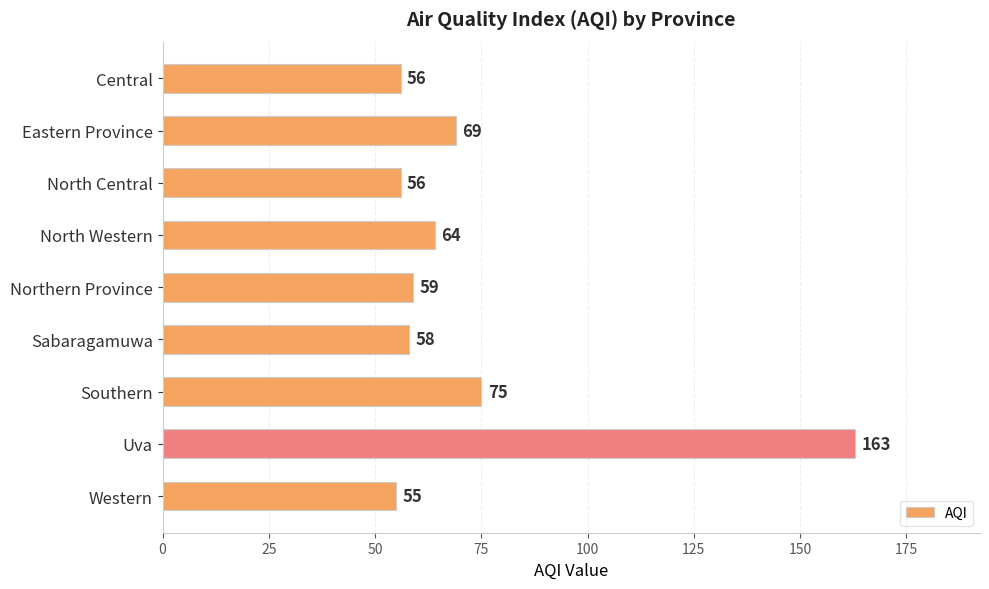

What is the change in value from Central to Northern Province?

+3